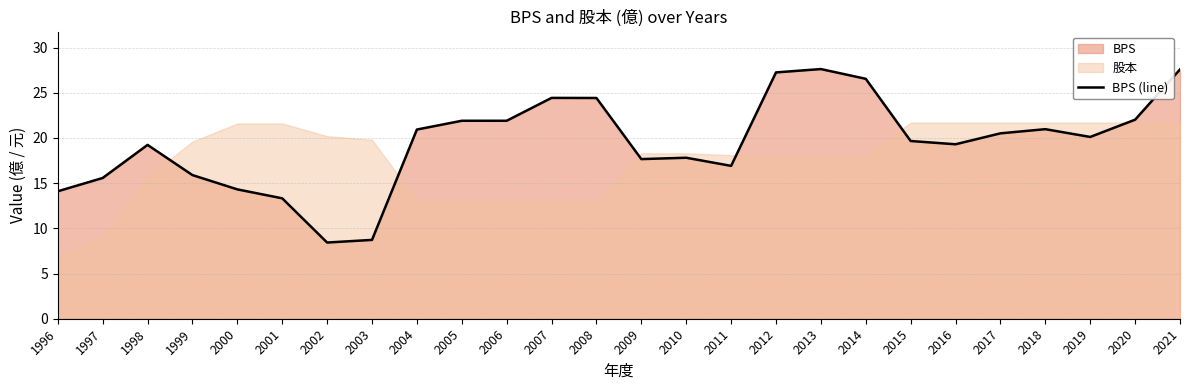

What is the sum of the values at 1999 and 2007?

40.3